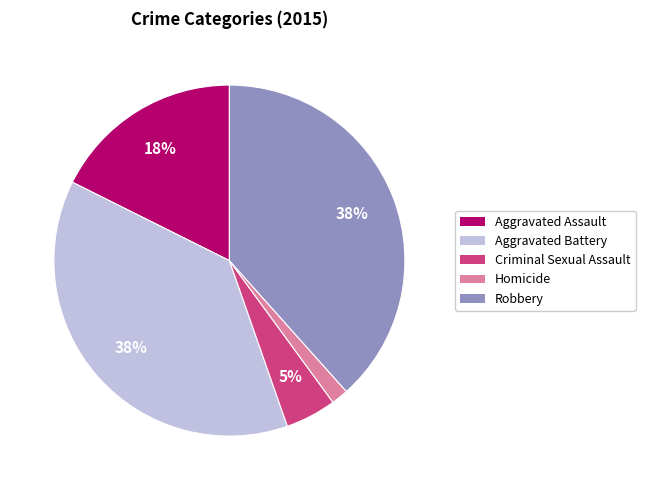

Approximately how many times larger is the value at Aggravated Battery compared to Aggravated Assault?

2.1